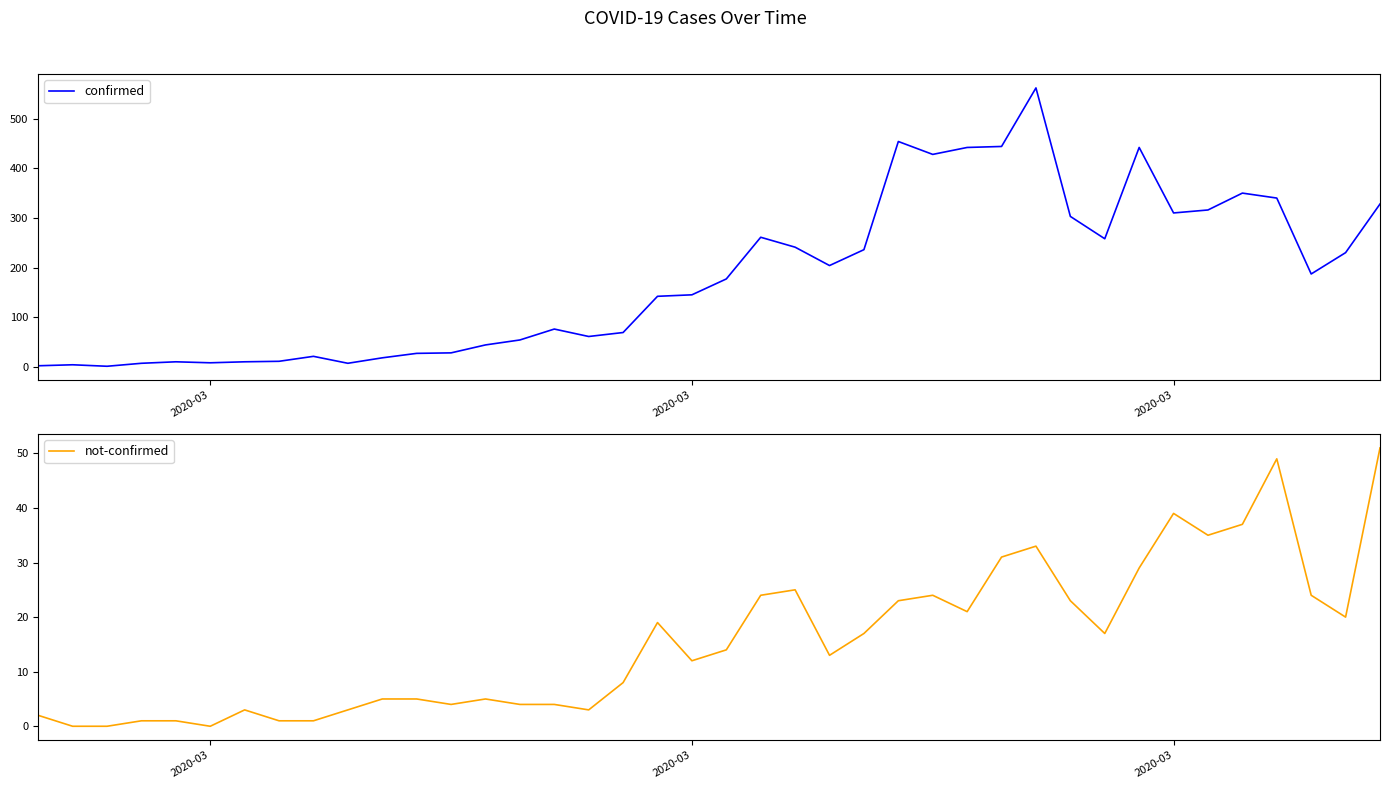

Which series has the largest total across all categories?

confirmed